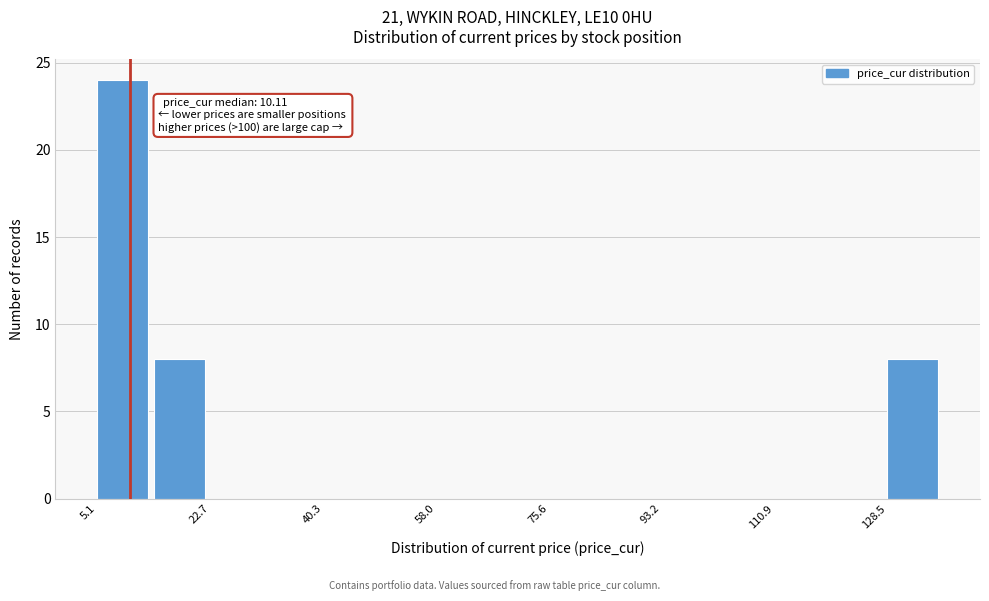

Which range on the x-axis has the tallest bar?

6 to 14